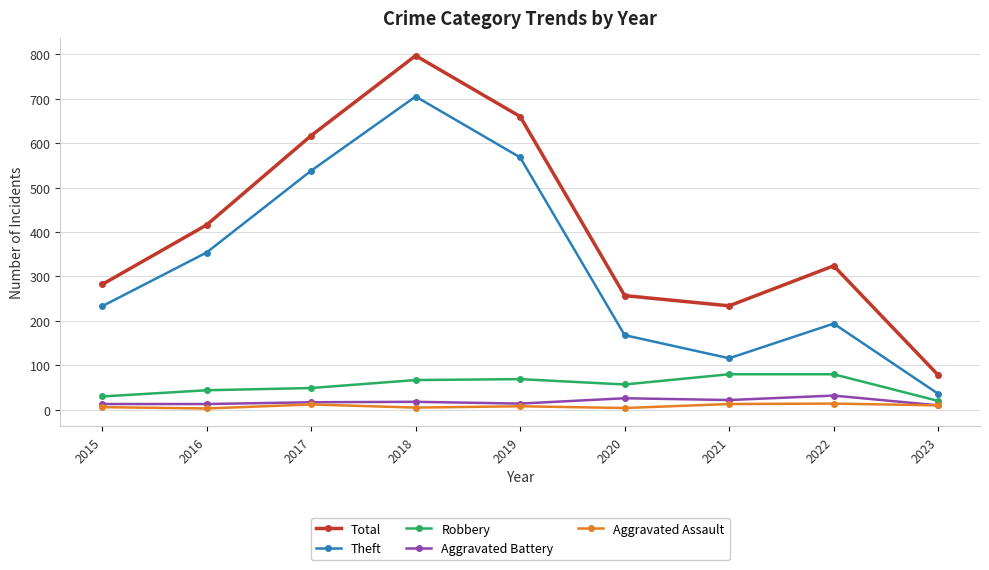

At which category is the sum across all series the highest?

2018